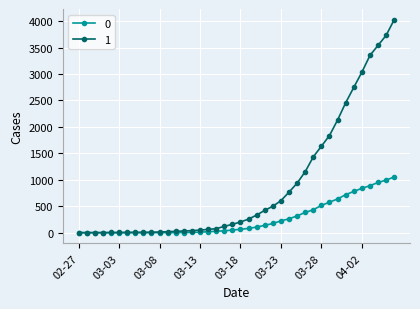

Rank the series by their maximum value, from highest to lowest.

1, 0